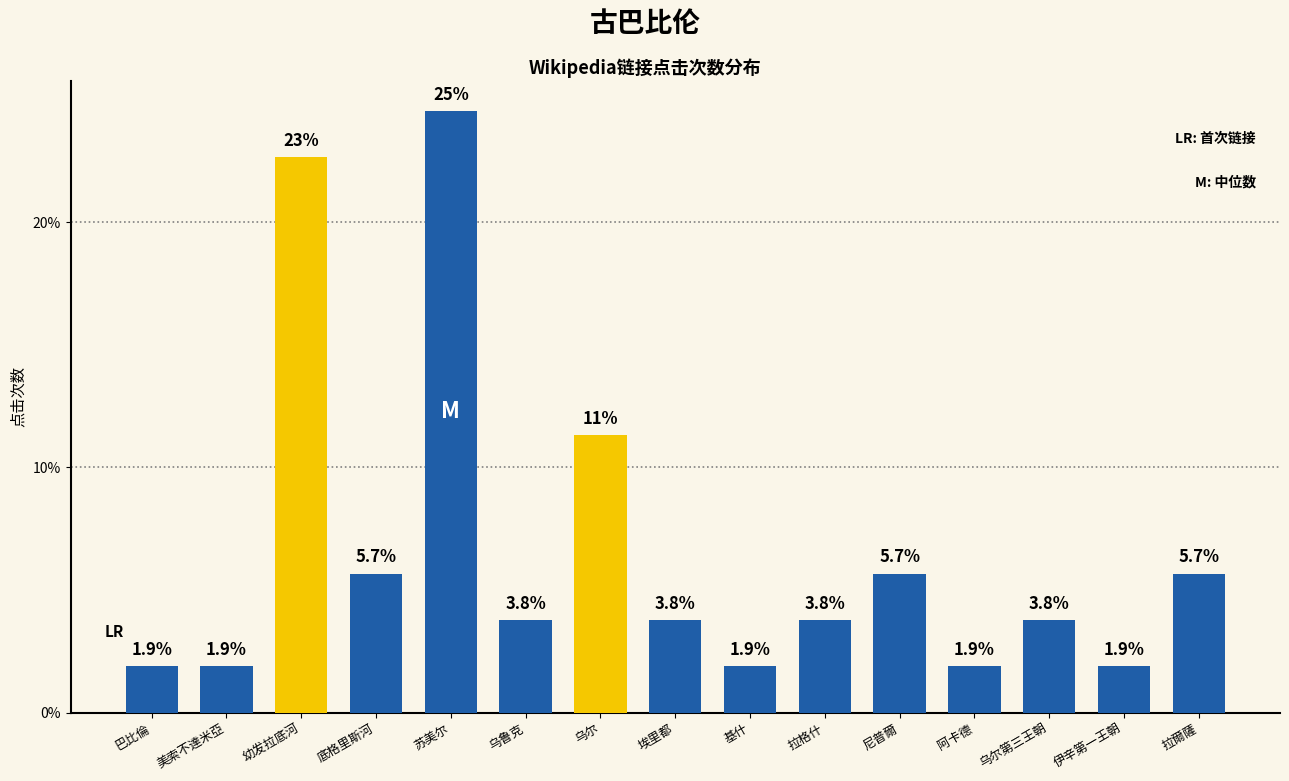

What is the sum of the values at 拉格什 and 美索不達米亞?

5.7